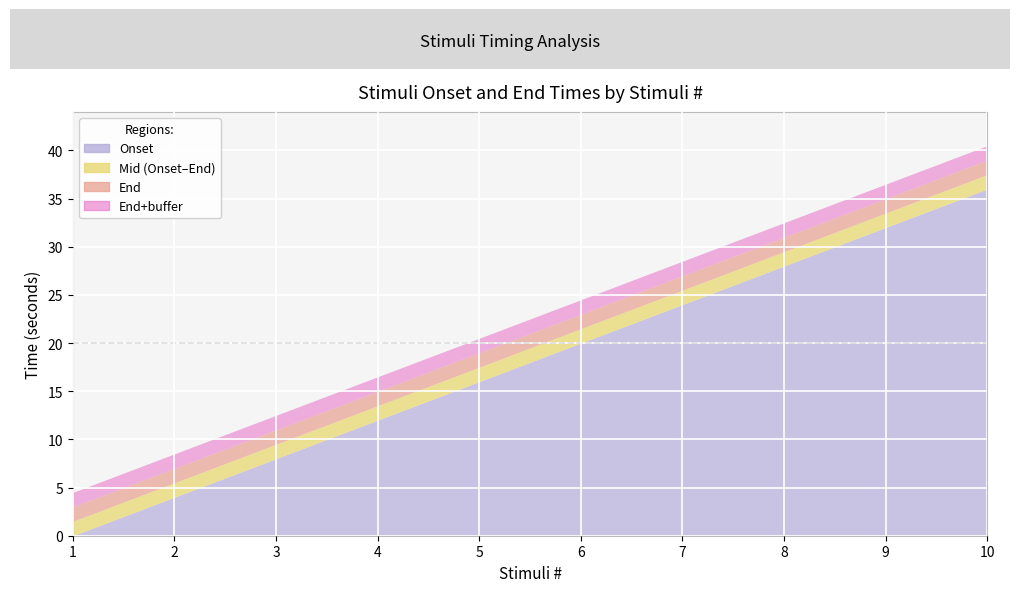

At which label does Onset first exceed 20?

7